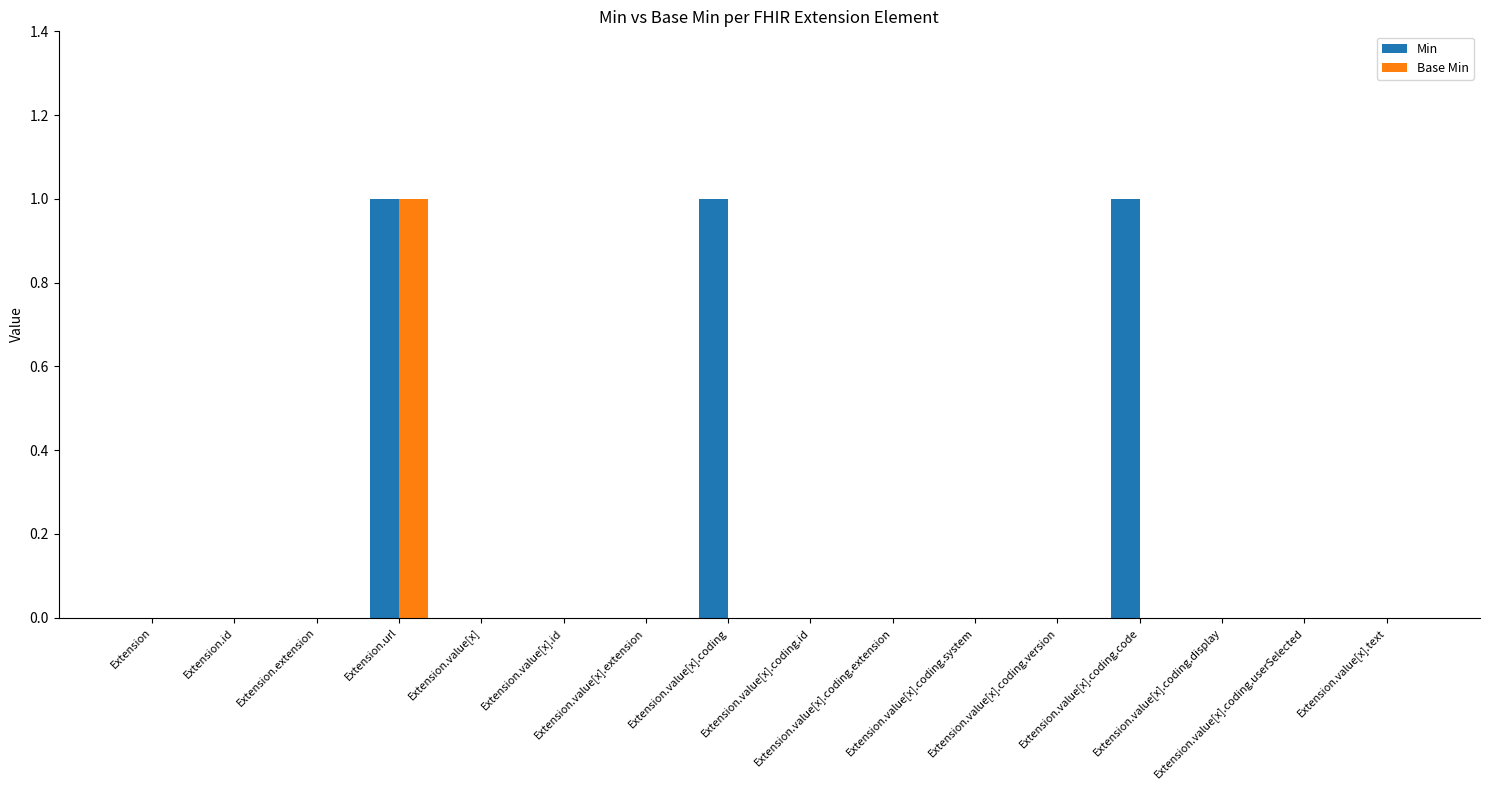

Does the chart contain stacked bars?

No